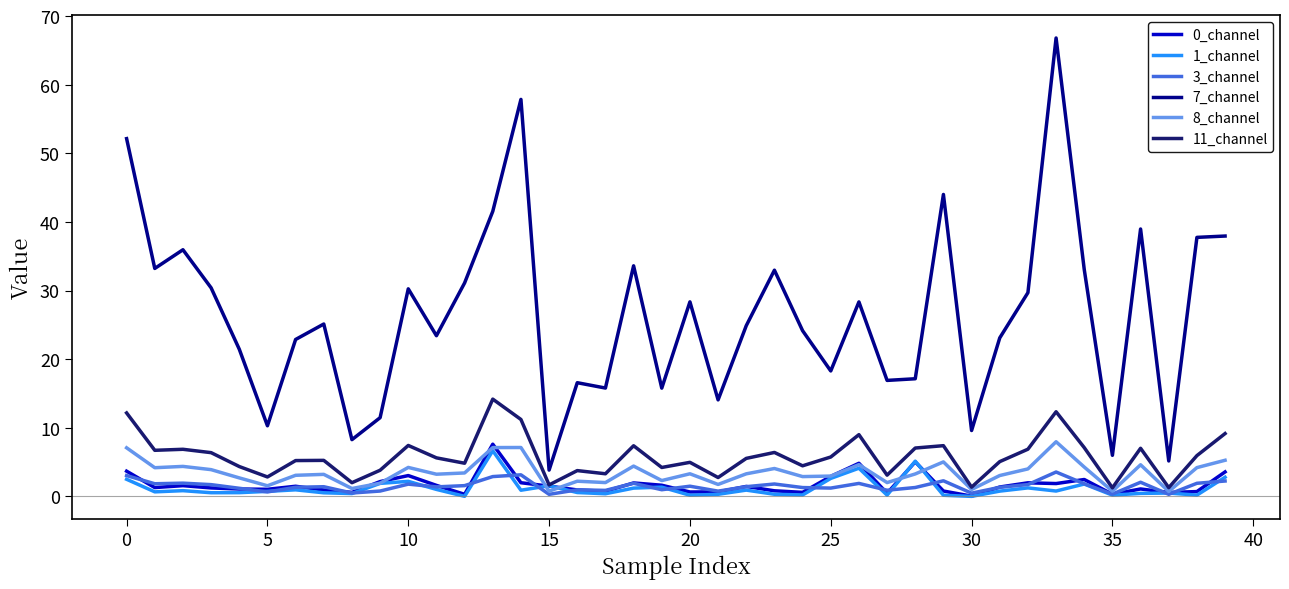

Which series has the widest spread of values?

7_channel